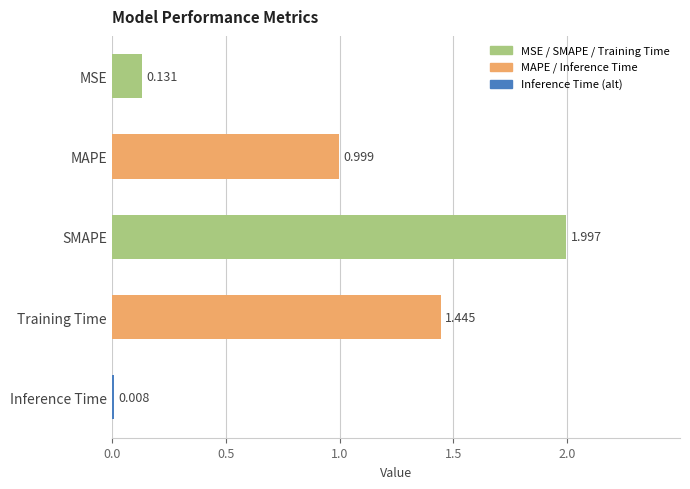

Which has a higher value, MAPE or Inference Time?

MAPE